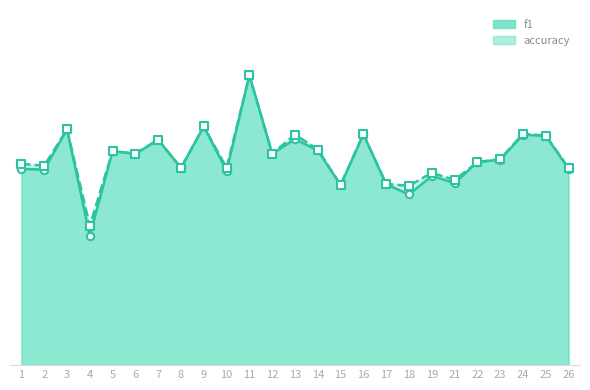

Which series contains the highest Y value?

f1